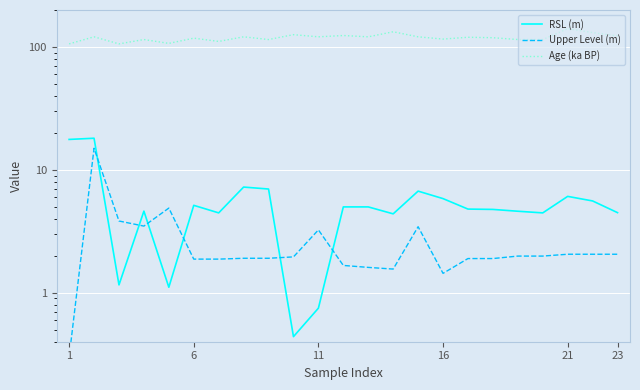

How many interior local valleys does the Age (ka BP) series have?

7